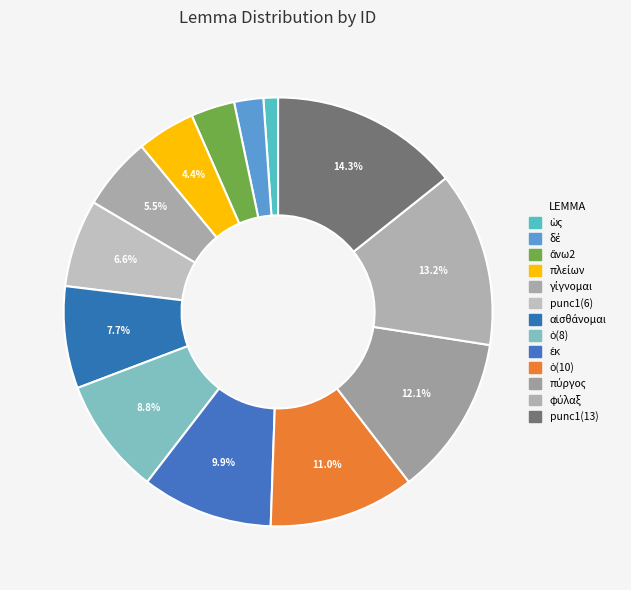

How many slices are in this pie chart?

13